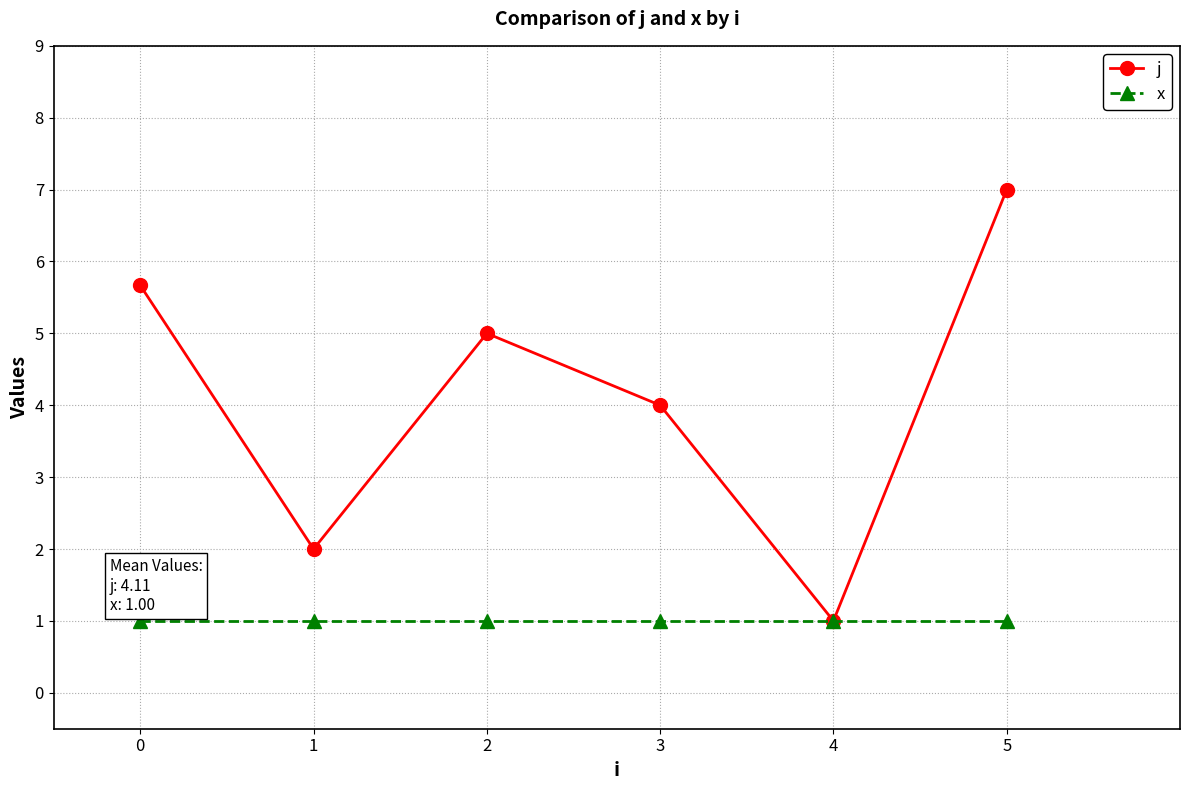

At 2, list the series in order from smallest to largest.

x, j